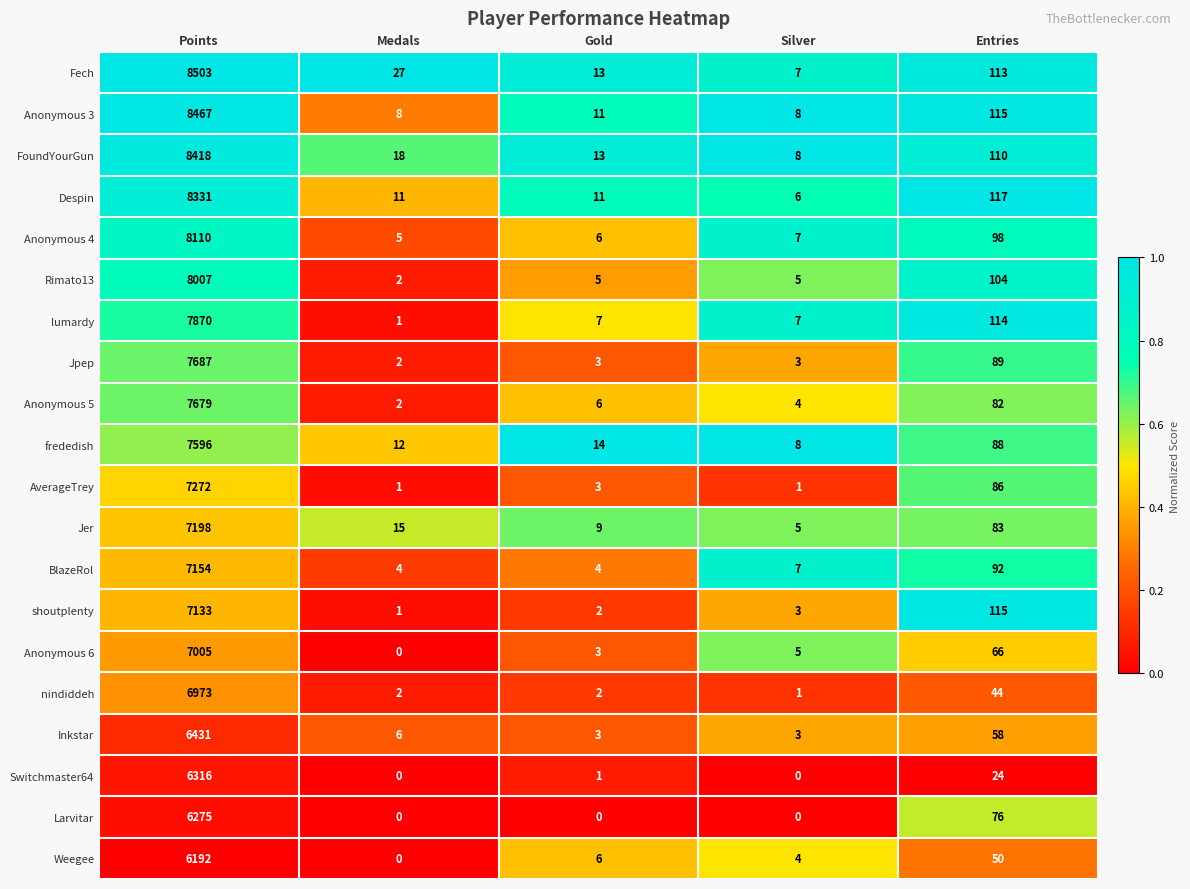

What is the difference between the highest and lowest values at Entries?

93